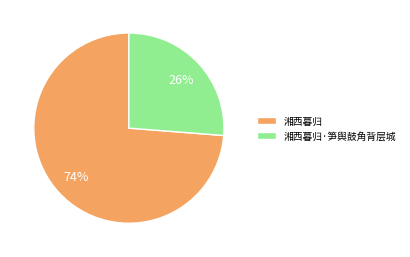

Which has a higher value, 湘西暮归·笋舆鼓角背层城 or 湘西暮归?

湘西暮归